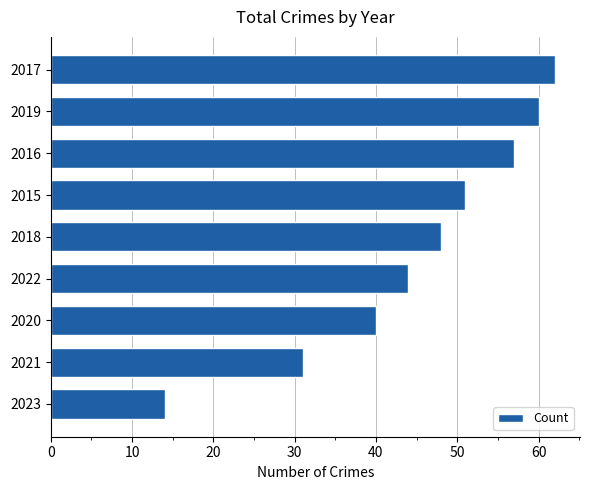

Which category has the highest value across all series?

2017